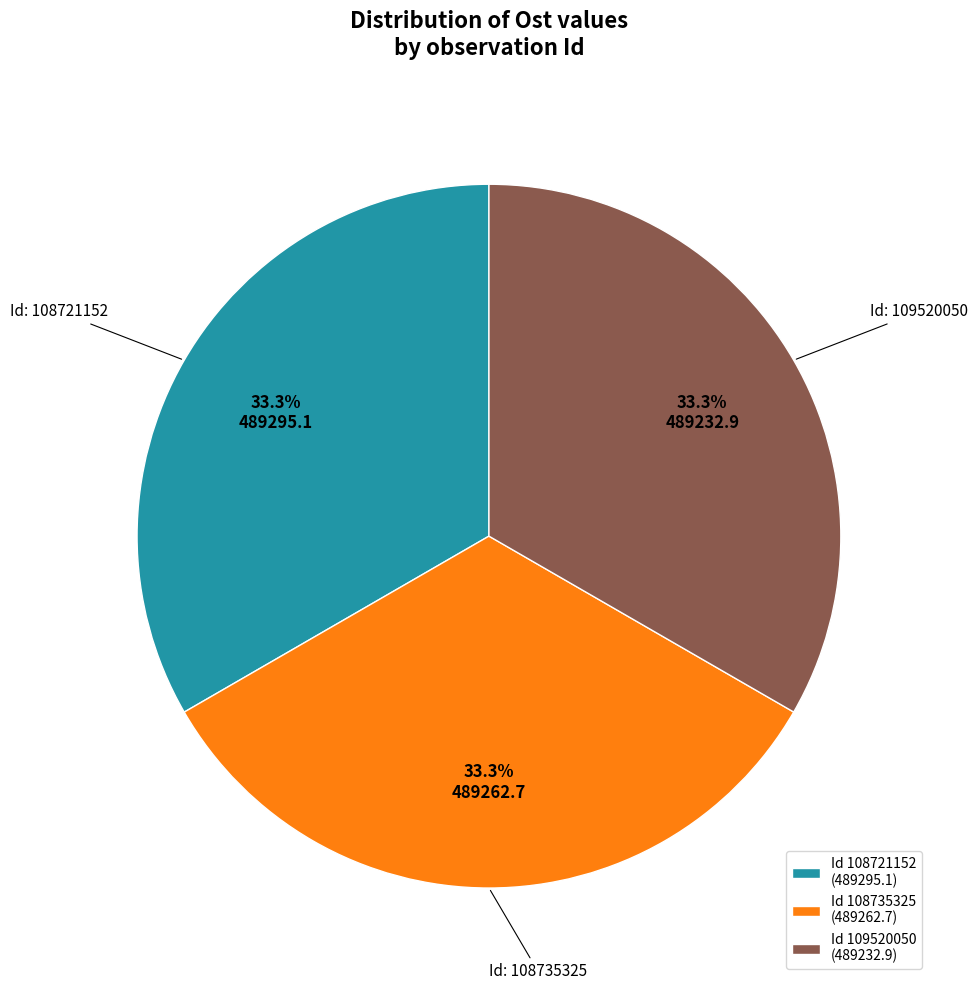

What percentage do Id 109520050 (489232.9) and Id 108735325 (489262.7) together represent?

66.7%